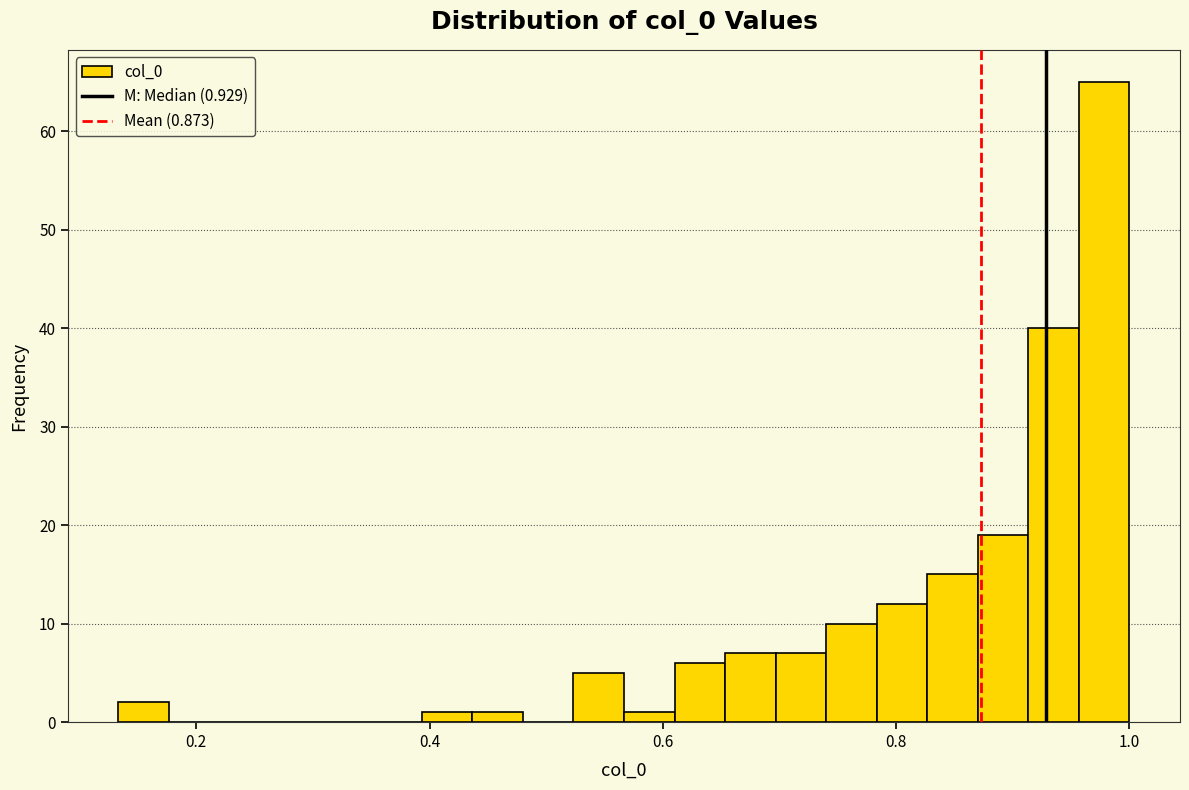

Around what value on the x-axis is the tallest bar? Give the approximate position of its centre, as read against the axis.

0.98